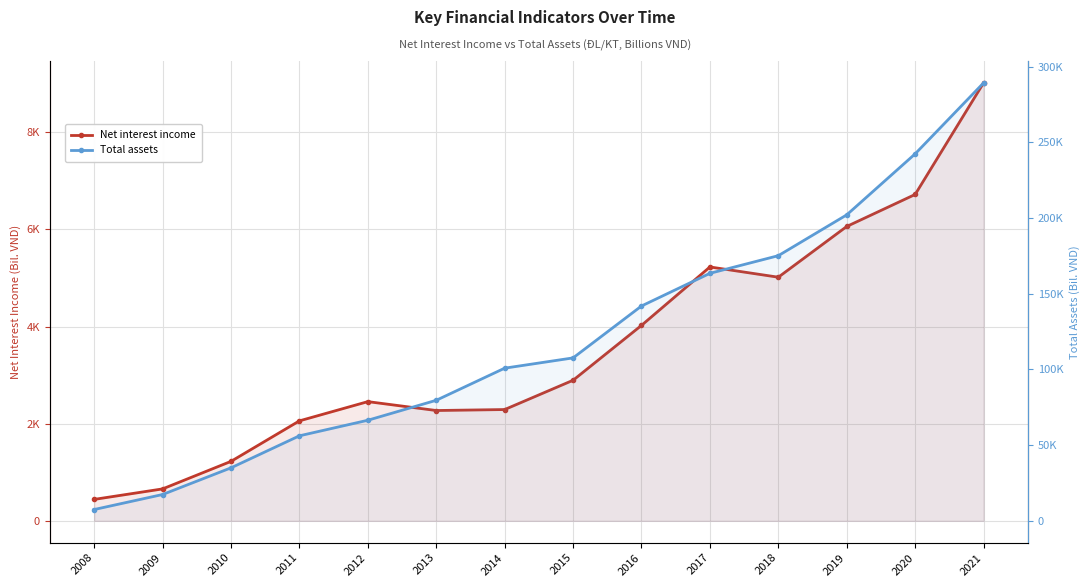

True or false: Net interest income and Total assets cross at least once.

False